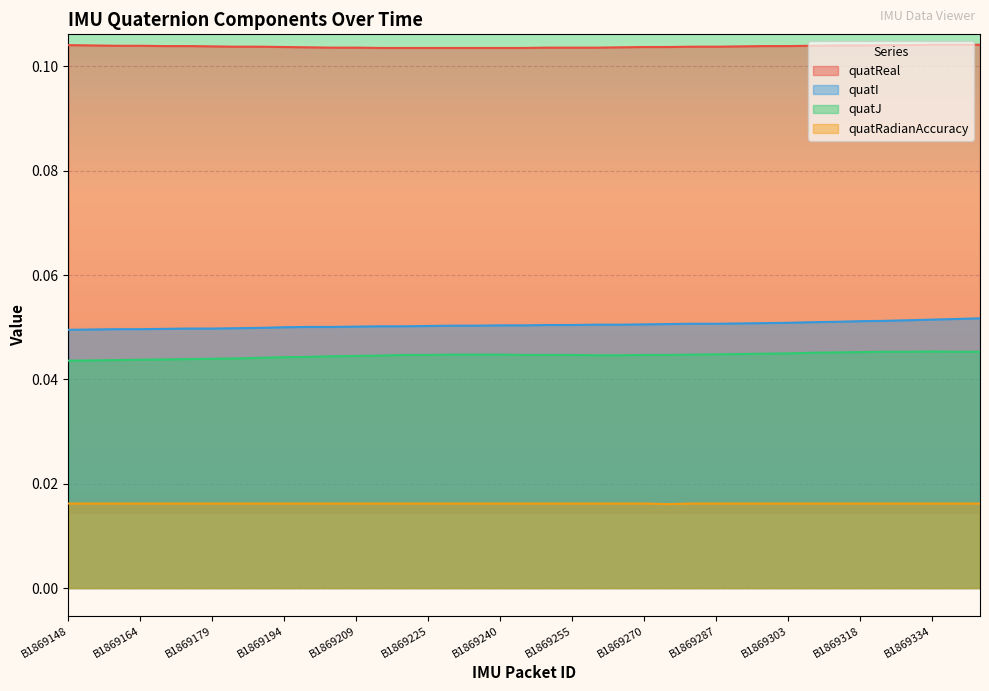

What is the sum of the quatJ values at B1869189 and B1869282?

0.1